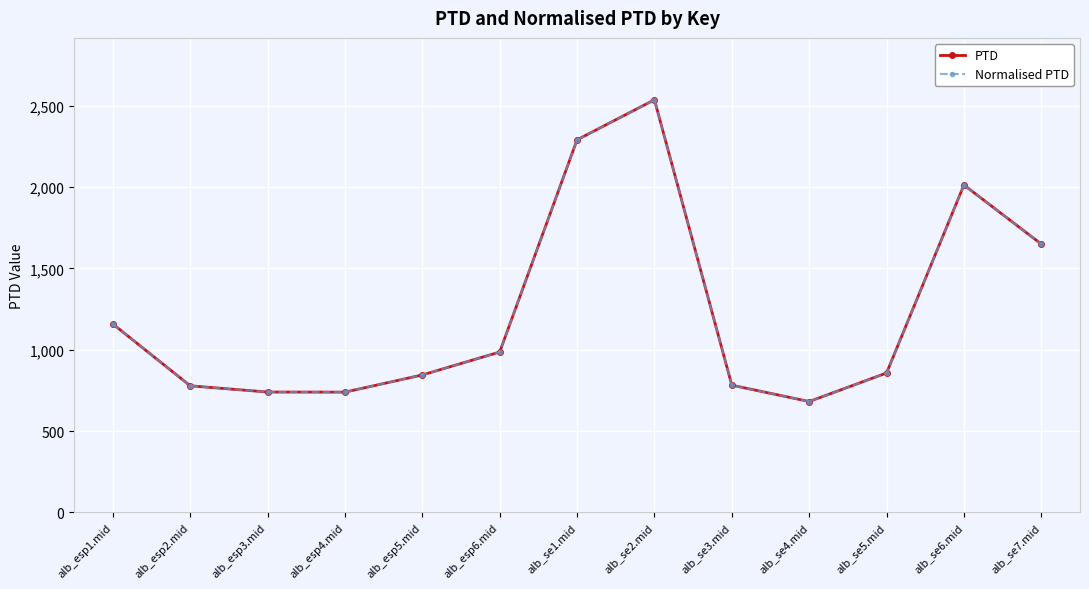

How many interior local valleys does the Normalised PTD series have?

2